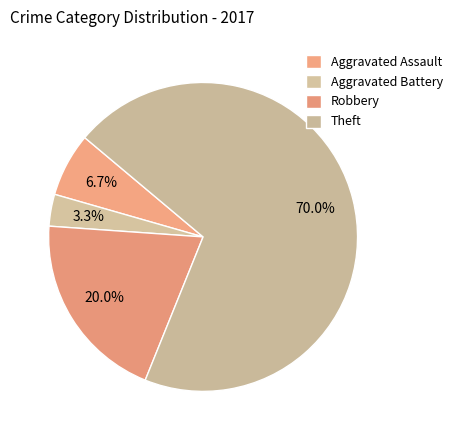

Which category has the biggest portion of the pie?

Theft